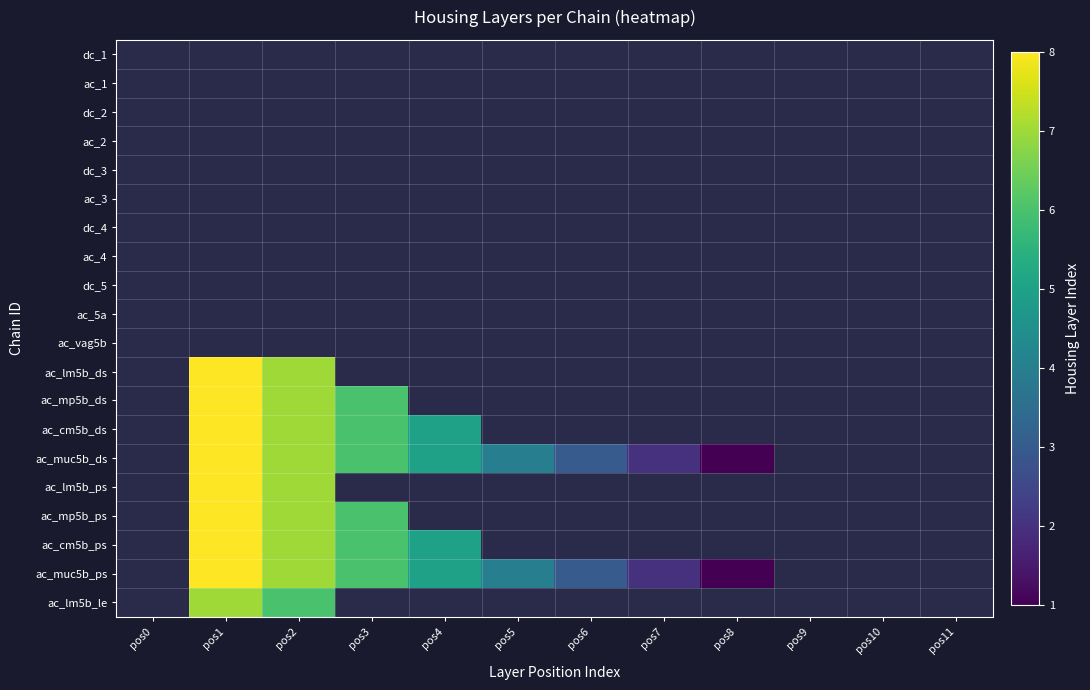

List the series in order of their peak value, highest first.

dc_1, ac_1, dc_2, ac_2, dc_3, ac_3, dc_4, ac_4, dc_5, ac_5a, ac_vag5b, ac_lm5b_ds, ac_mp5b_ds, ac_cm5b_ds, ac_muc5b_ds, ac_lm5b_ps, ac_mp5b_ps, ac_cm5b_ps, ac_muc5b_ps, ac_lm5b_le